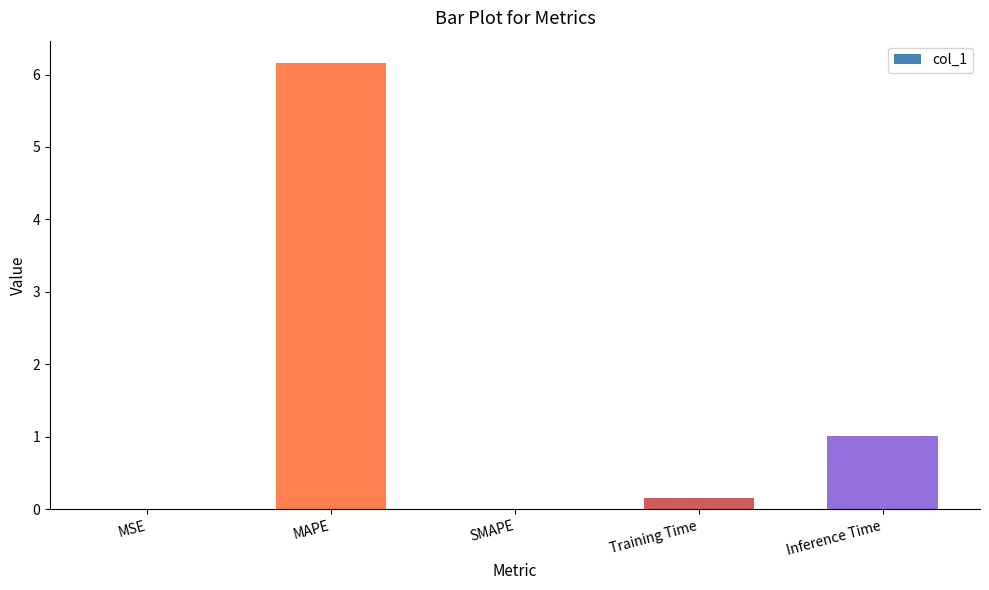

True or false: the data shows 6.2 at MAPE.

True